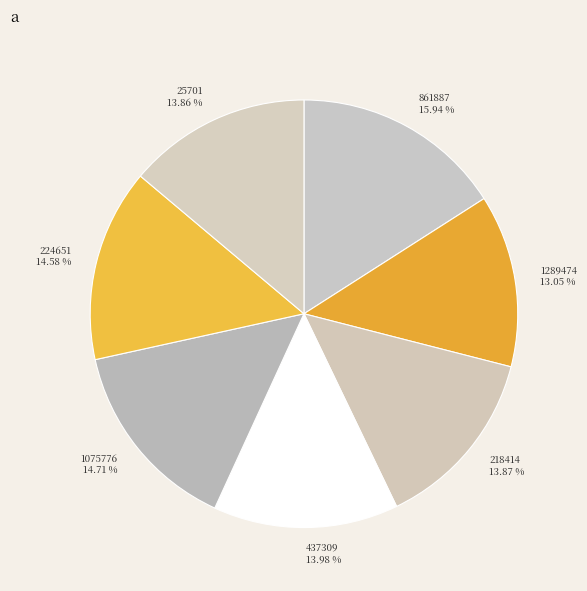

What is the ratio of the value at 861887 15.94 % to the value at 218414 13.87 %?

1.1